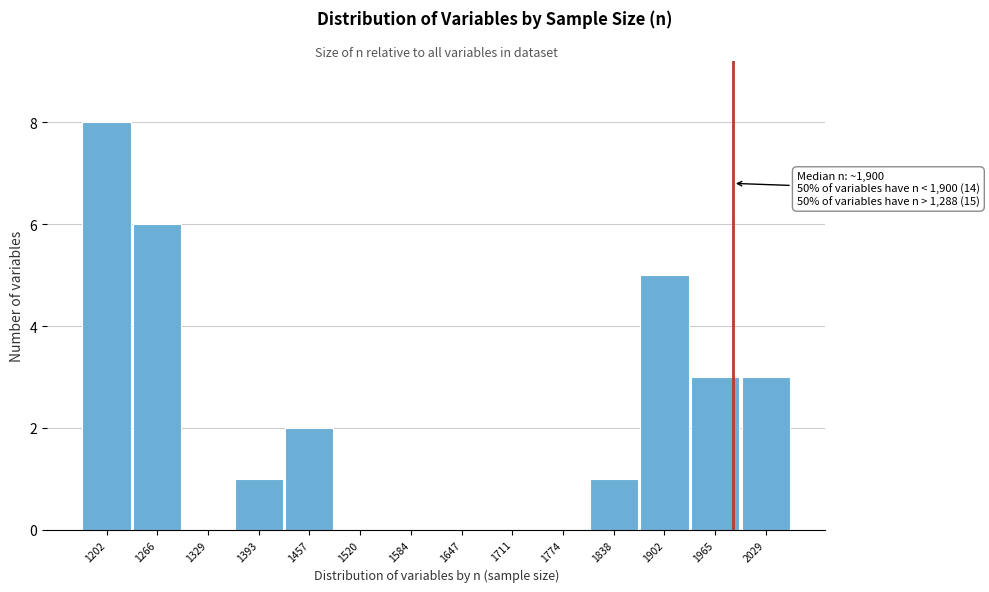

Which range on the x-axis has the tallest bar?

1170 to 1230